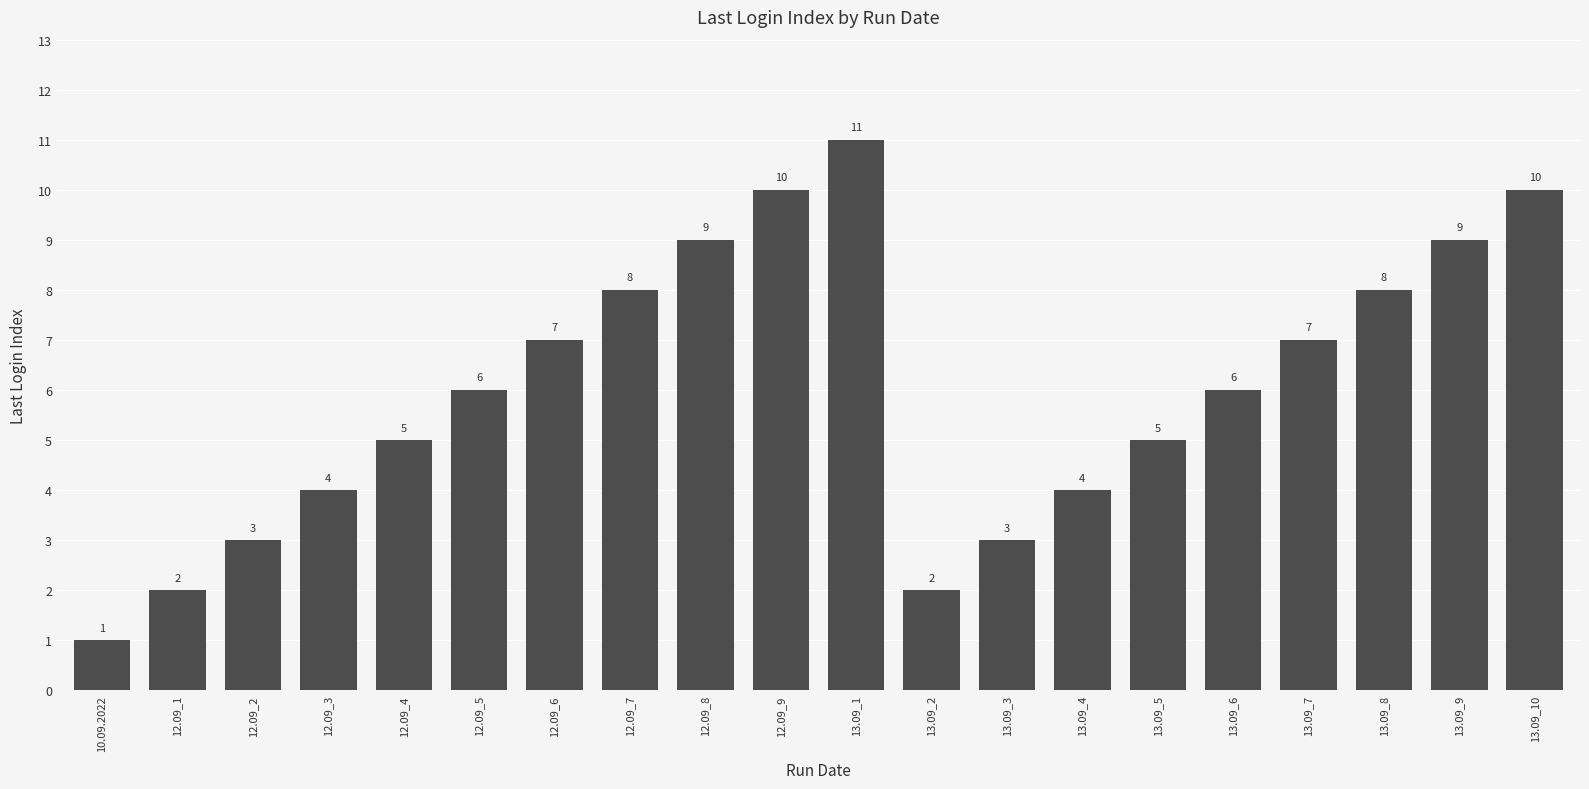

What is the label of the 12th bar from the left?

13.09_2